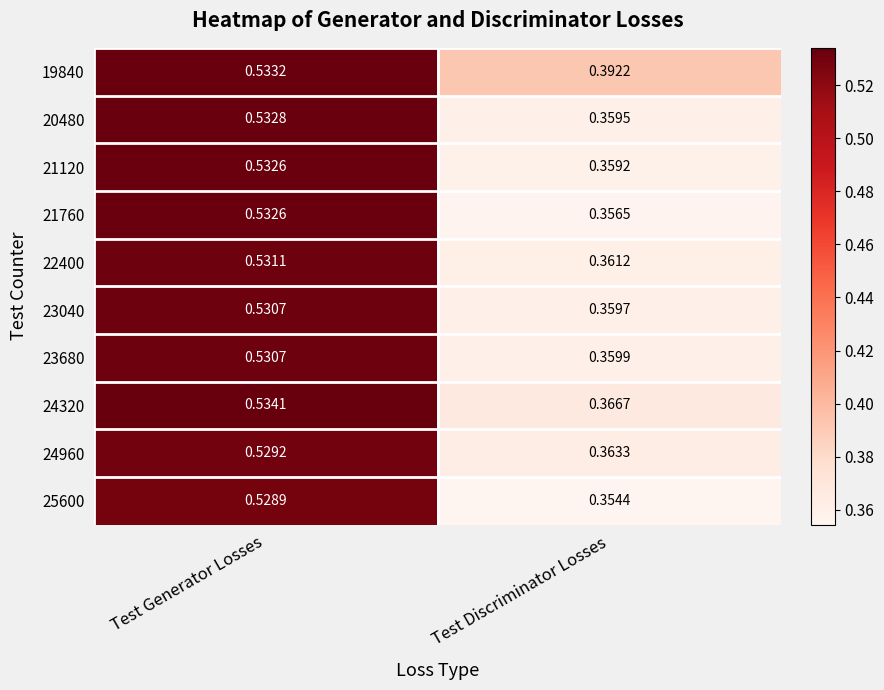

What is the total value across all series at Test Discriminator Losses?

3.6